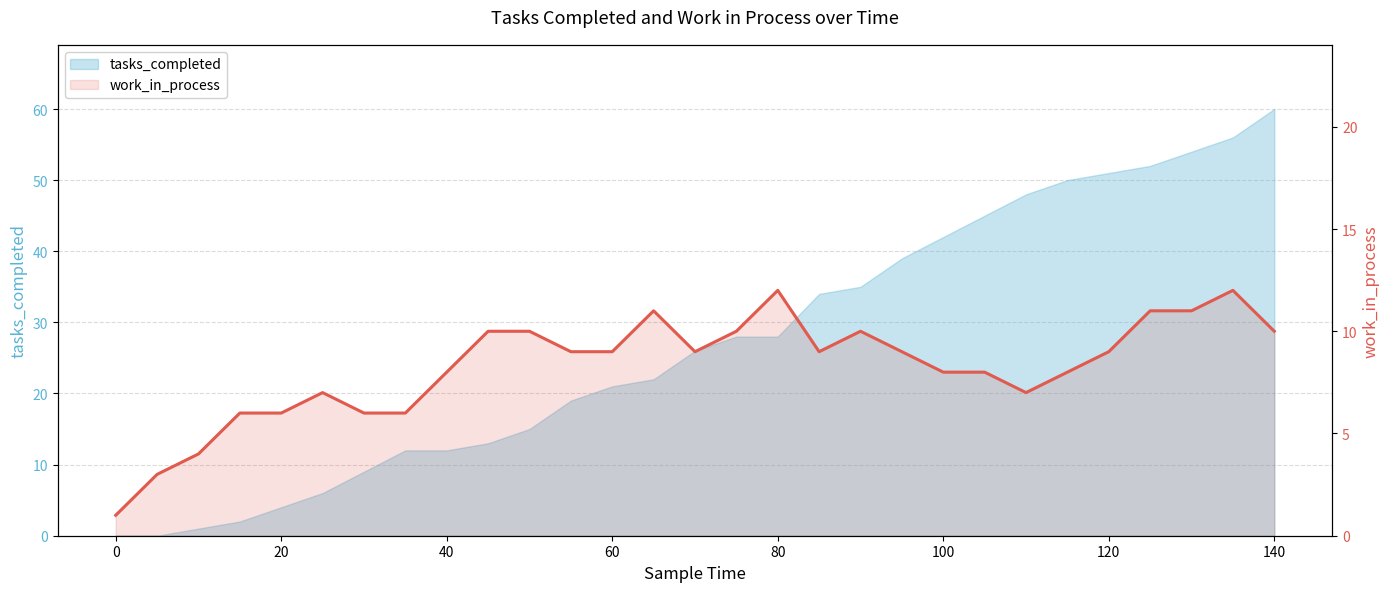

Reading right to left, extract all data points from this chart.

10	12	11	11	9	8	7	8	8	9	10	9	12	10	9	11	9	9	10	10	8	6	6	7	6	6	4	3	1